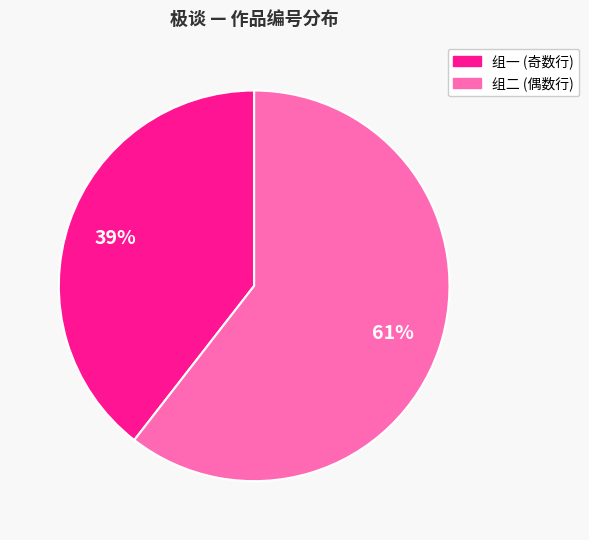

Does any single category account for the majority?

Yes